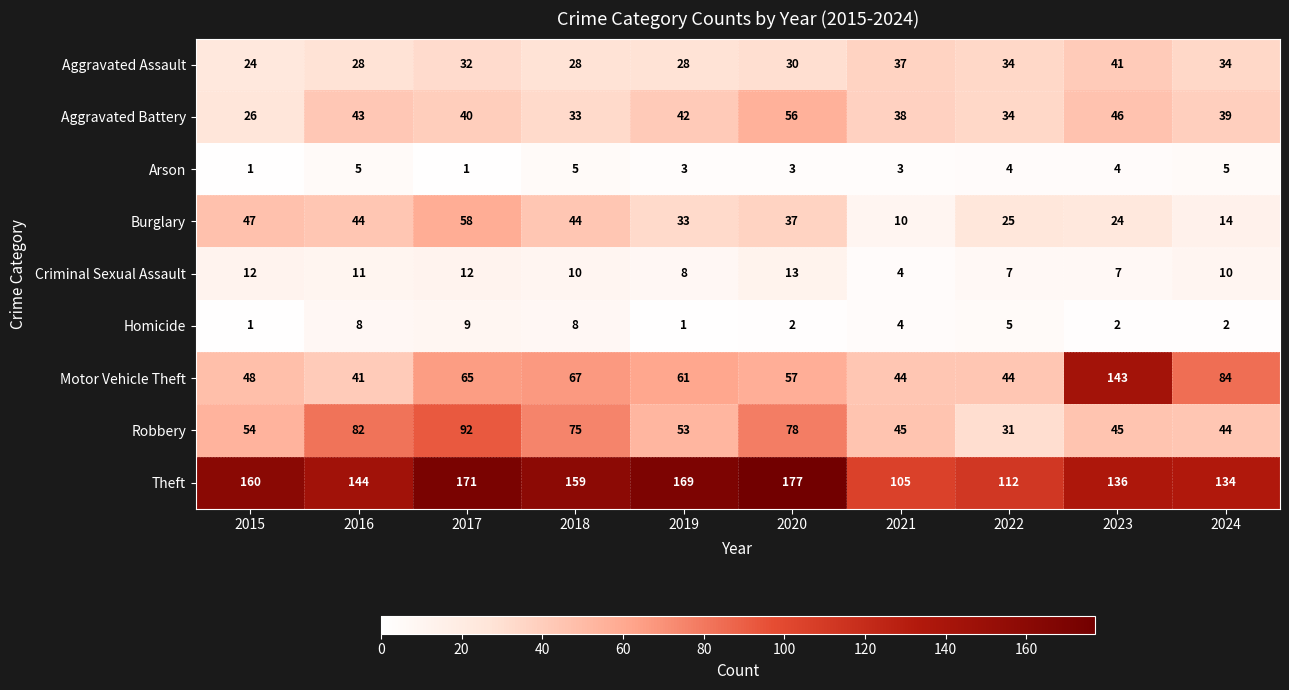

At which label is Robbery closest to 61?

2015